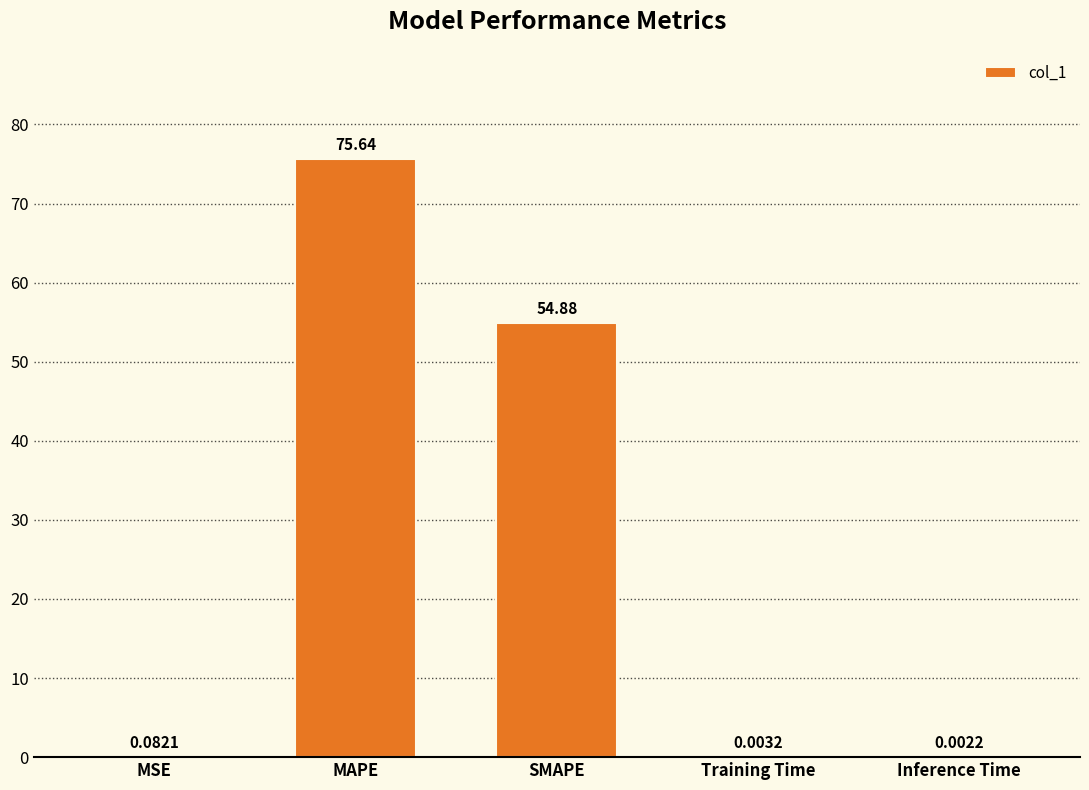

Which label corresponds to the largest value in the chart?

MAPE